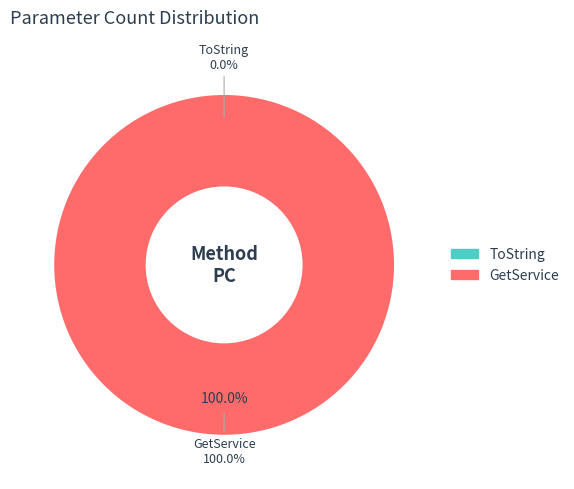

How many slices are in this pie chart?

2